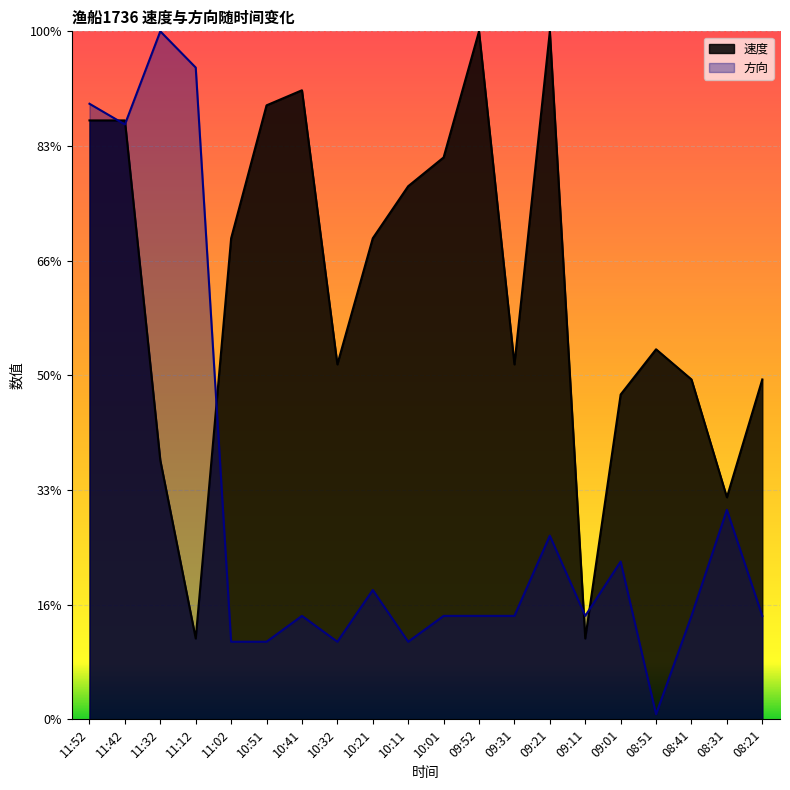

Count the number of categories in the chart.

20